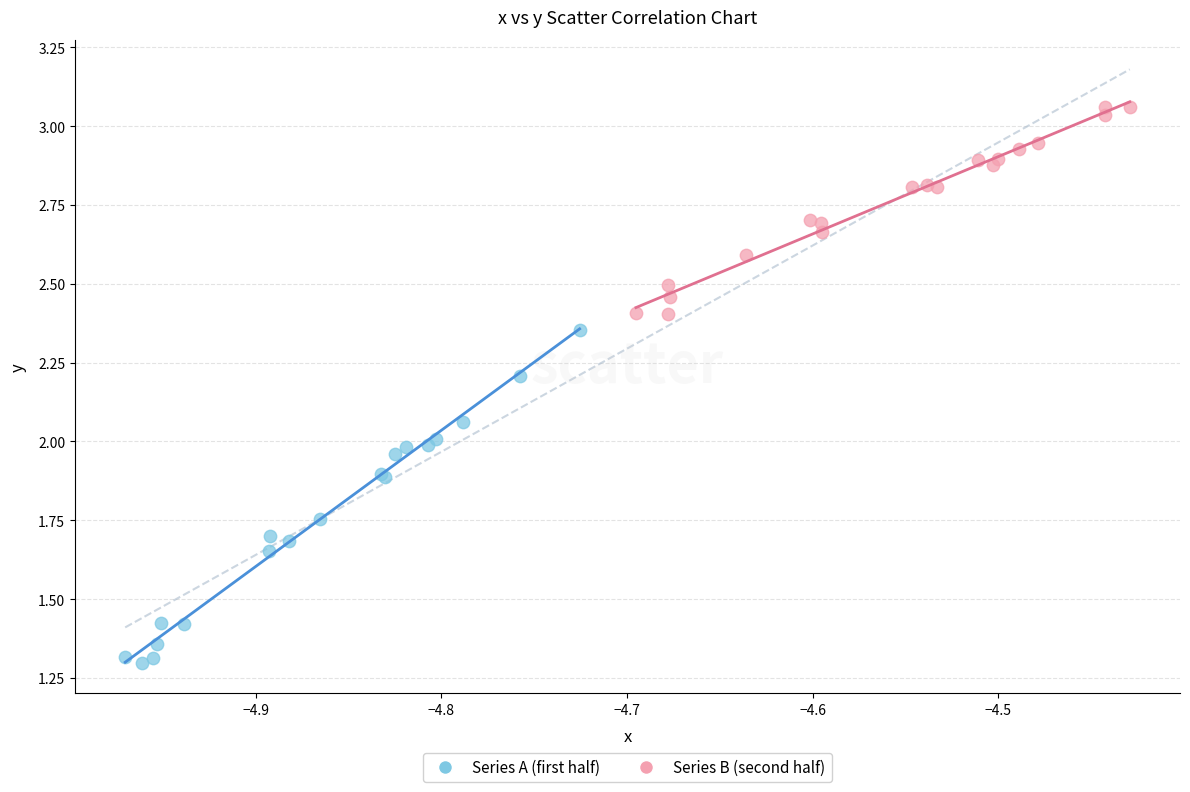

Which series has the widest spread of Y values?

Series A (first half)